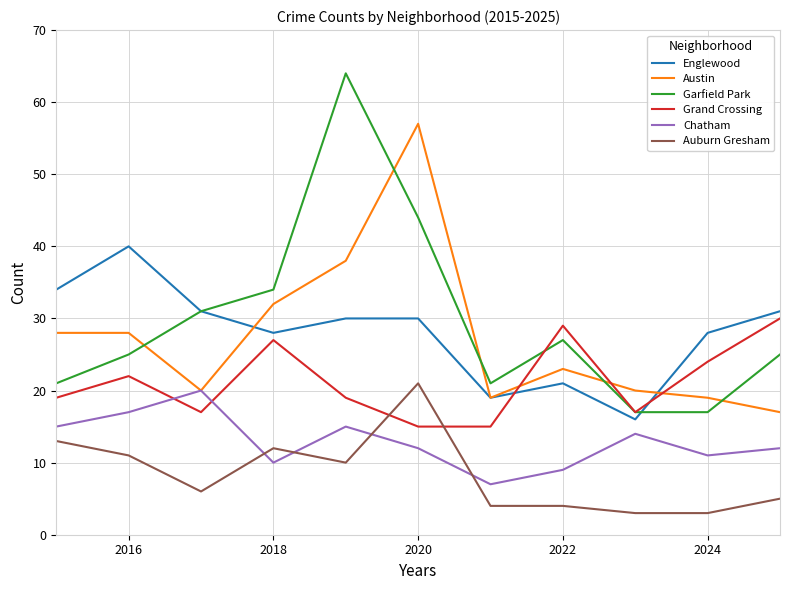

What is the maximum value shown in the chart?

64